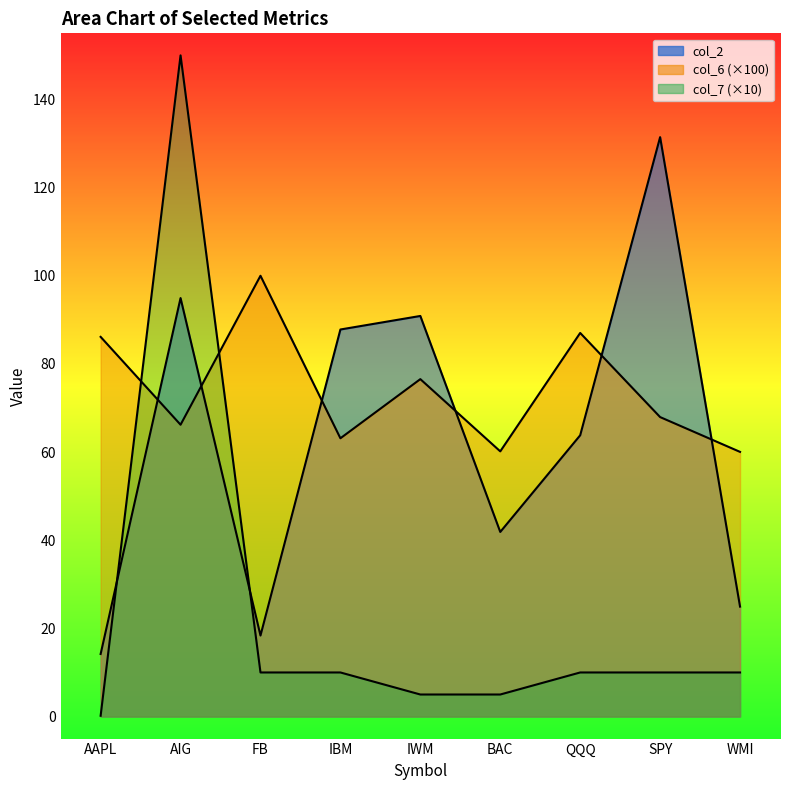

Rank the series by their average value, from highest to lowest.

col_6, col_2, col_7